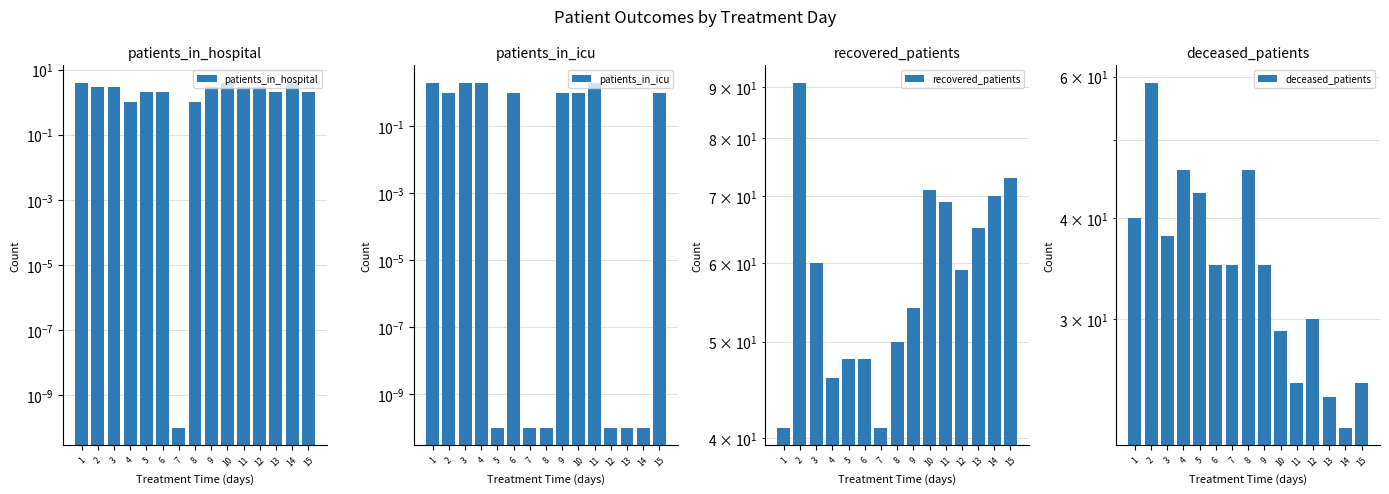

At which label is recovered_patients closest to 66?

13